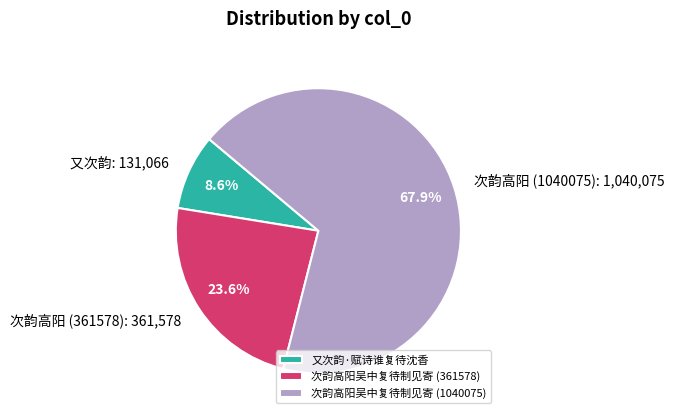

How much of the chart is everything except 又次韵·赋诗谁复待沈香?

91.4%